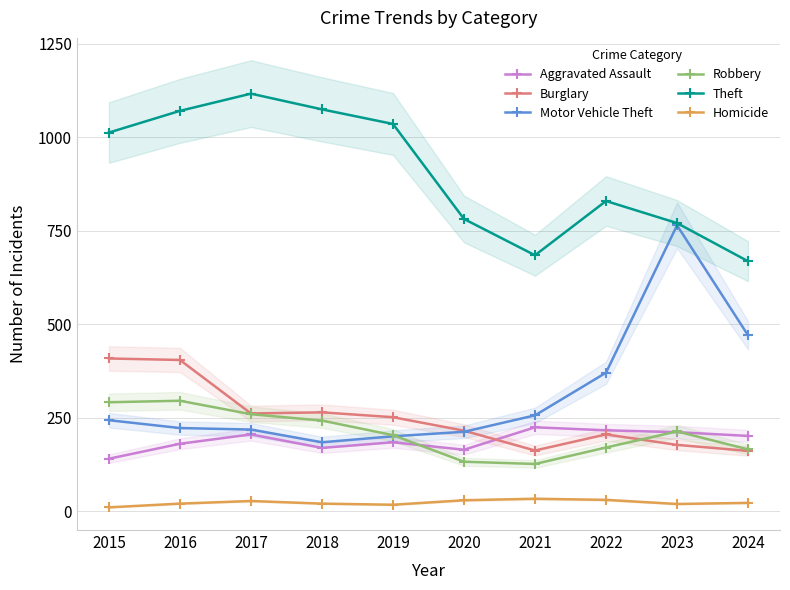

In Burglary, how many points are lower than both neighbors (excluding endpoints)?

2